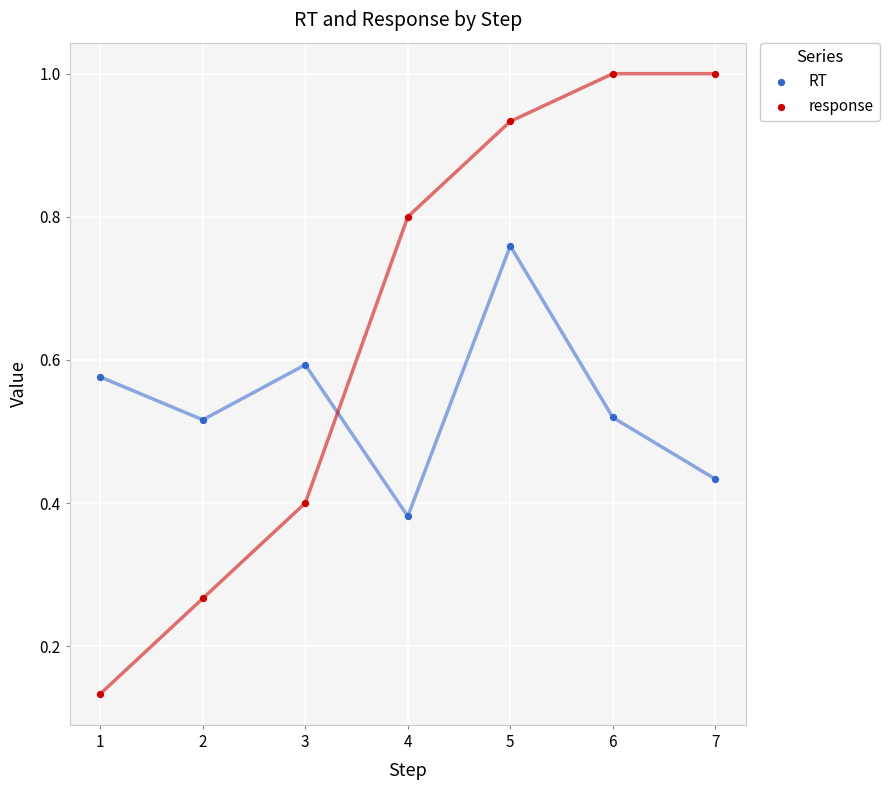

Across all data points, what is the range of X values (max minus min)?

6.0